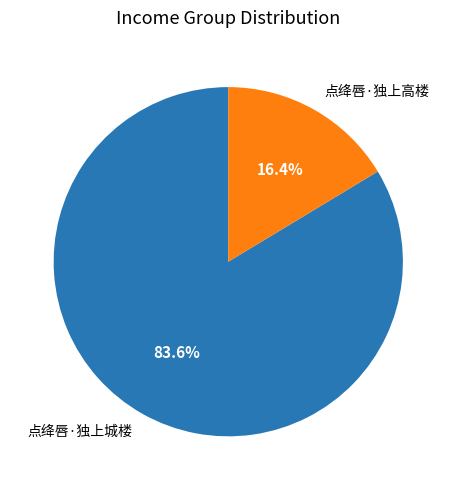

How many slices are in this pie chart?

2